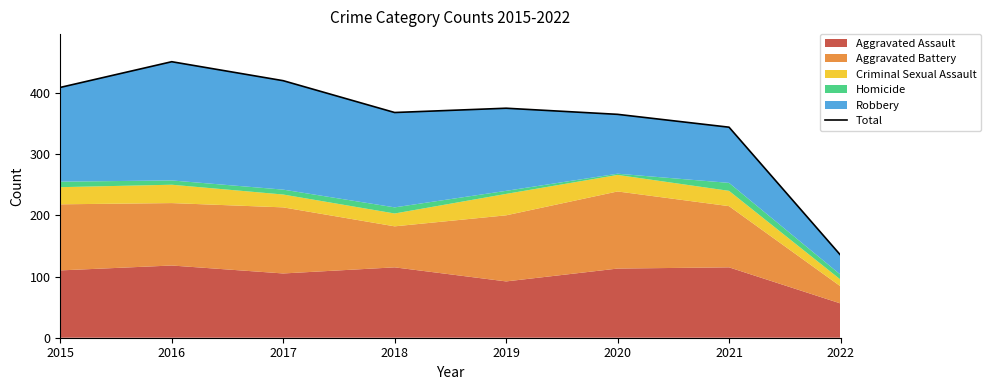

Approximately how many times larger is the value at 2019 compared to 2022?

2.8